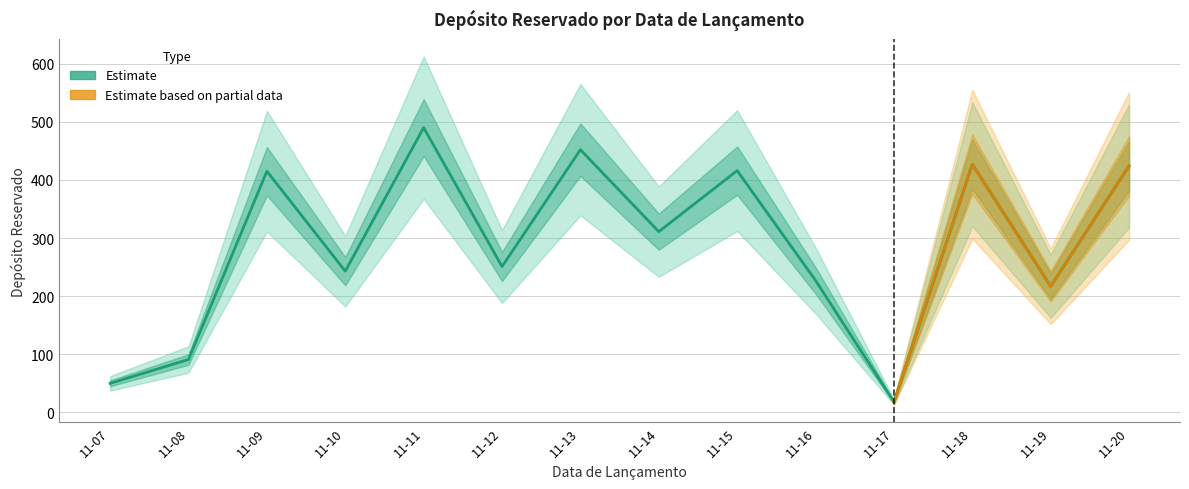

What is the difference between the values at 11-14 and 11-19?

94